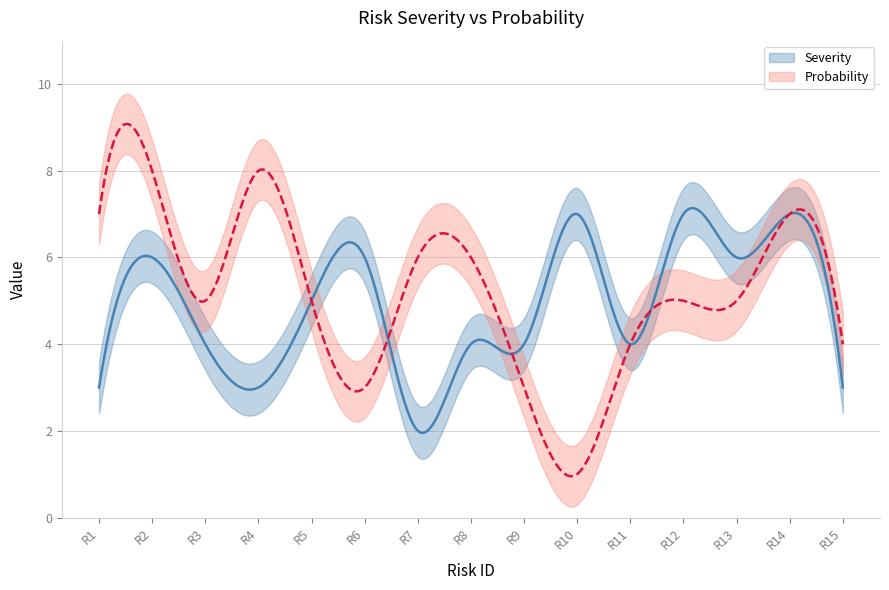

What is the difference between the highest and lowest values at R8?

2